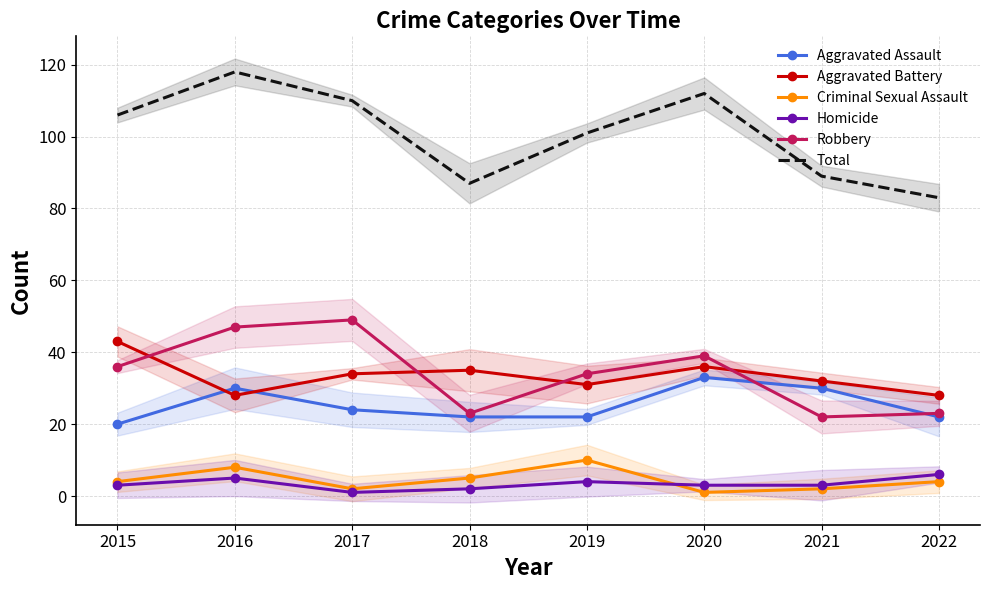

What is the value of the Robbery point at the 4th from the left?

23